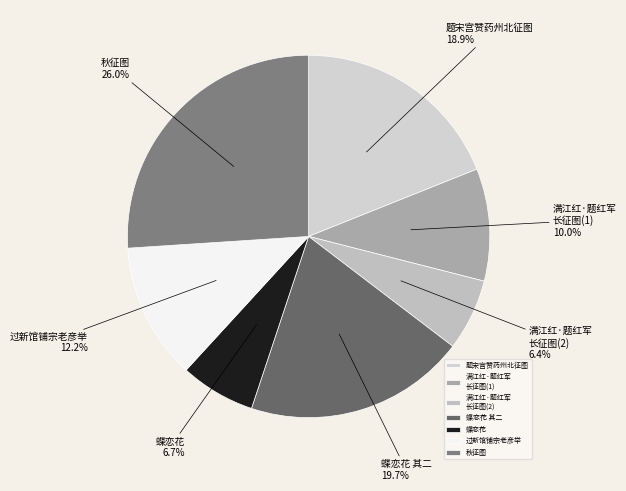

Which slice is the largest?

秋征图